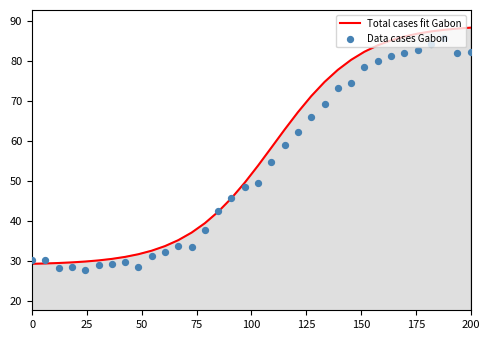

What is the maximum value for Total cases fit Gabon?

88.3